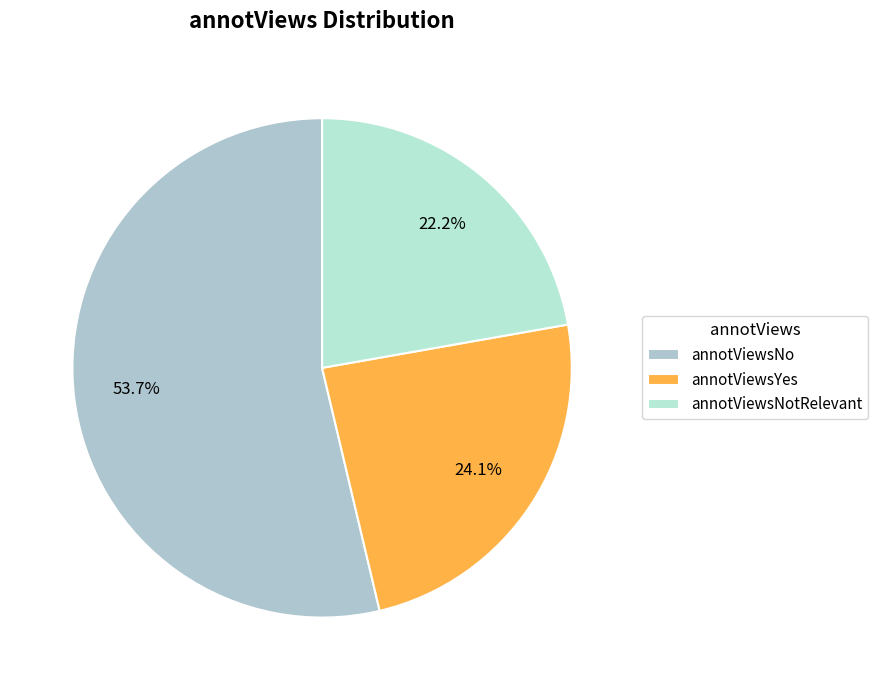

What is the change in value from annotViewsNo to annotViewsYes?

-16